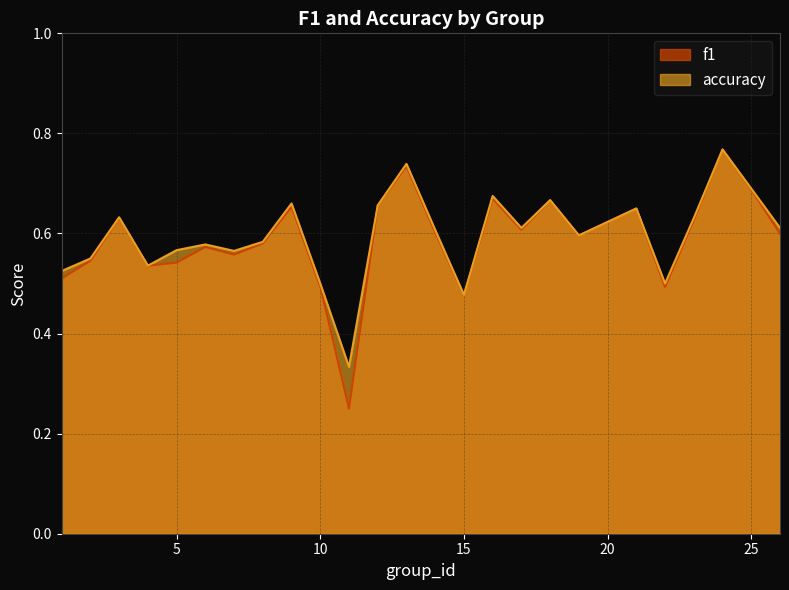

At which category does accuracy reach its first local valley?

4